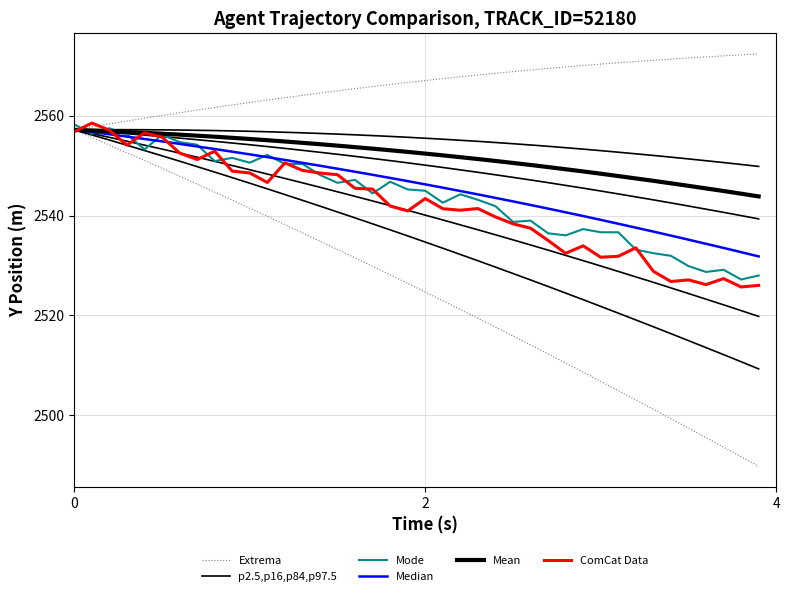

True or false: Mean has more than 1 points higher than both neighbors.

False